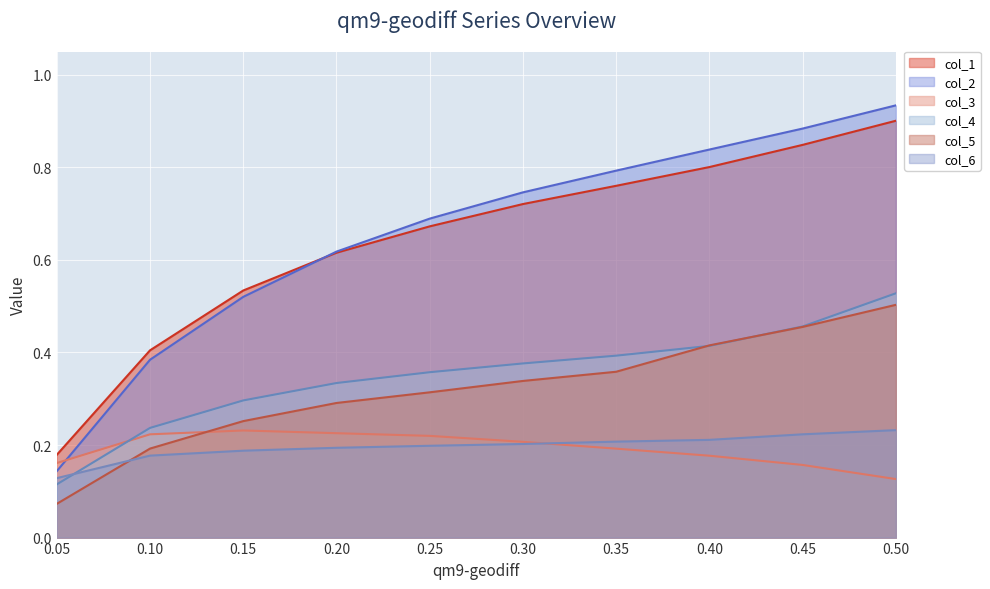

What is the sum of the col_3 values at 0.15 and 0.35?

0.4